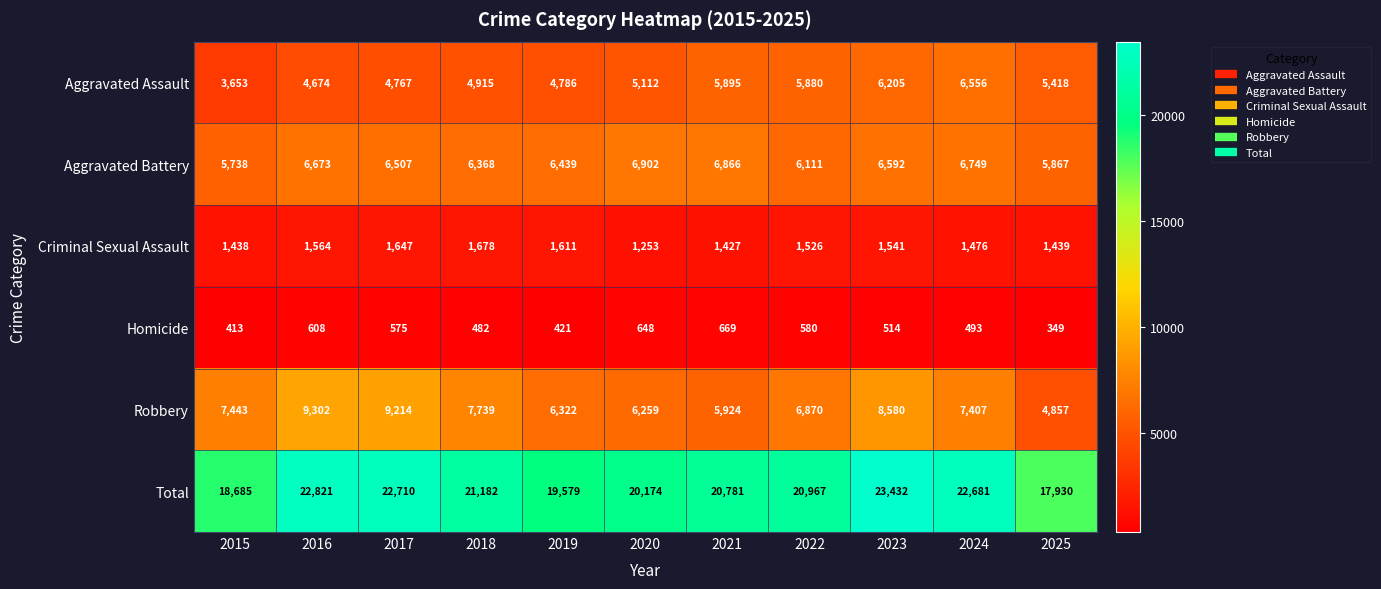

What value does the Criminal Sexual Assault series have at 2022, to the nearest 10?

1530